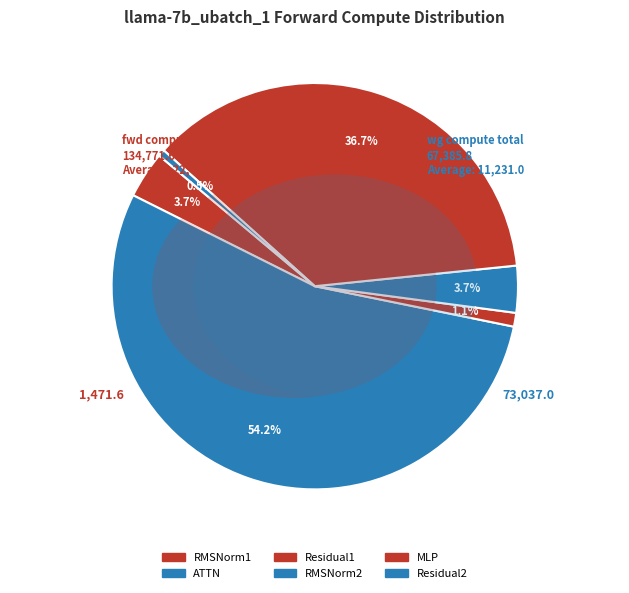

Is MLP the majority of the pie?

No